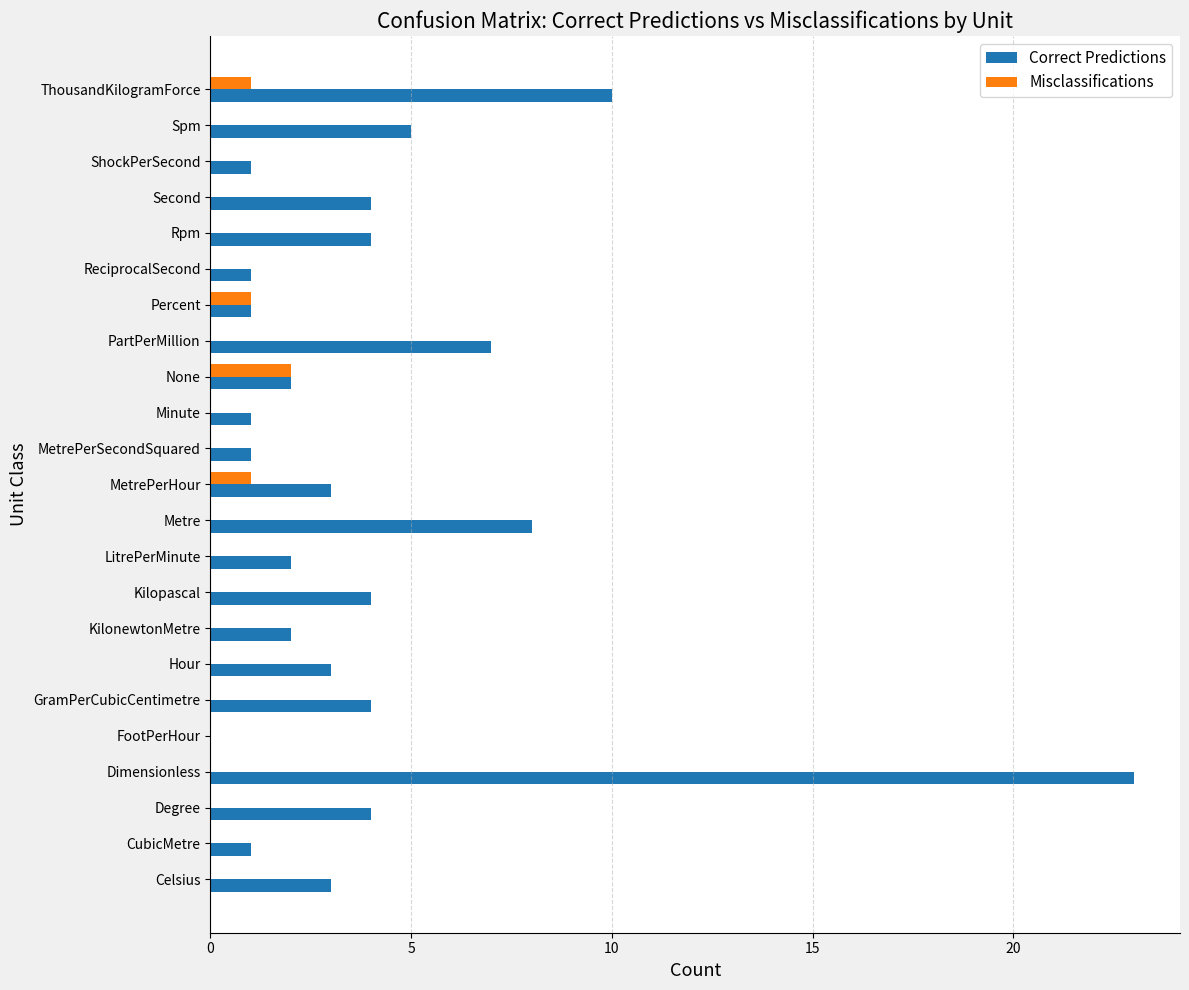

How many data points does each series have?

23